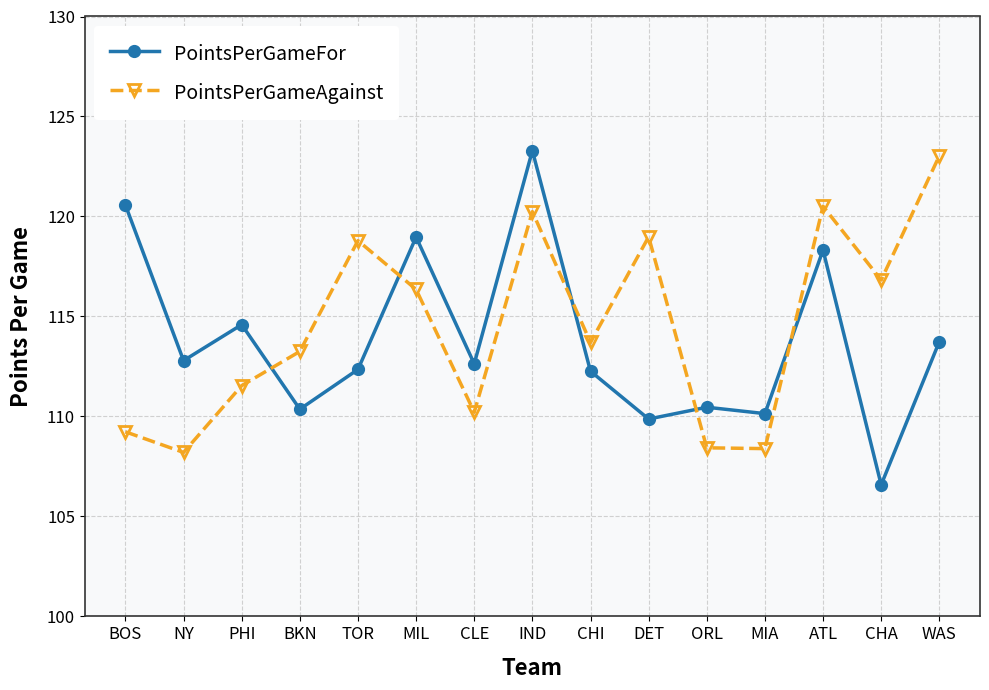

At which category does PointsPerGameFor reach its first local peak?

PHI